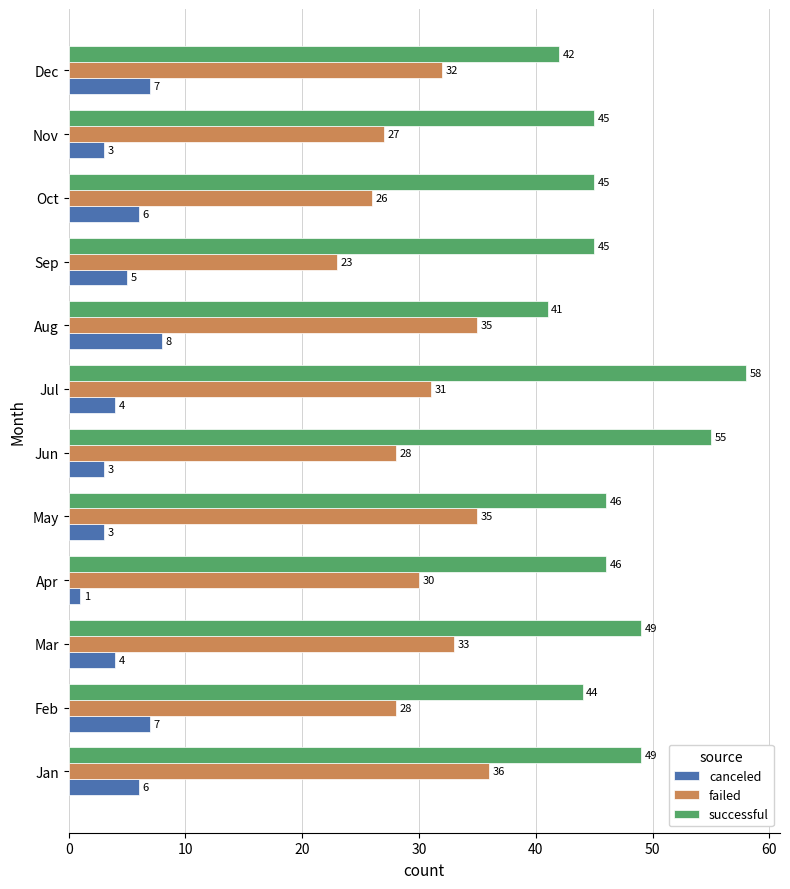

What is the maximum value shown in the chart?

58